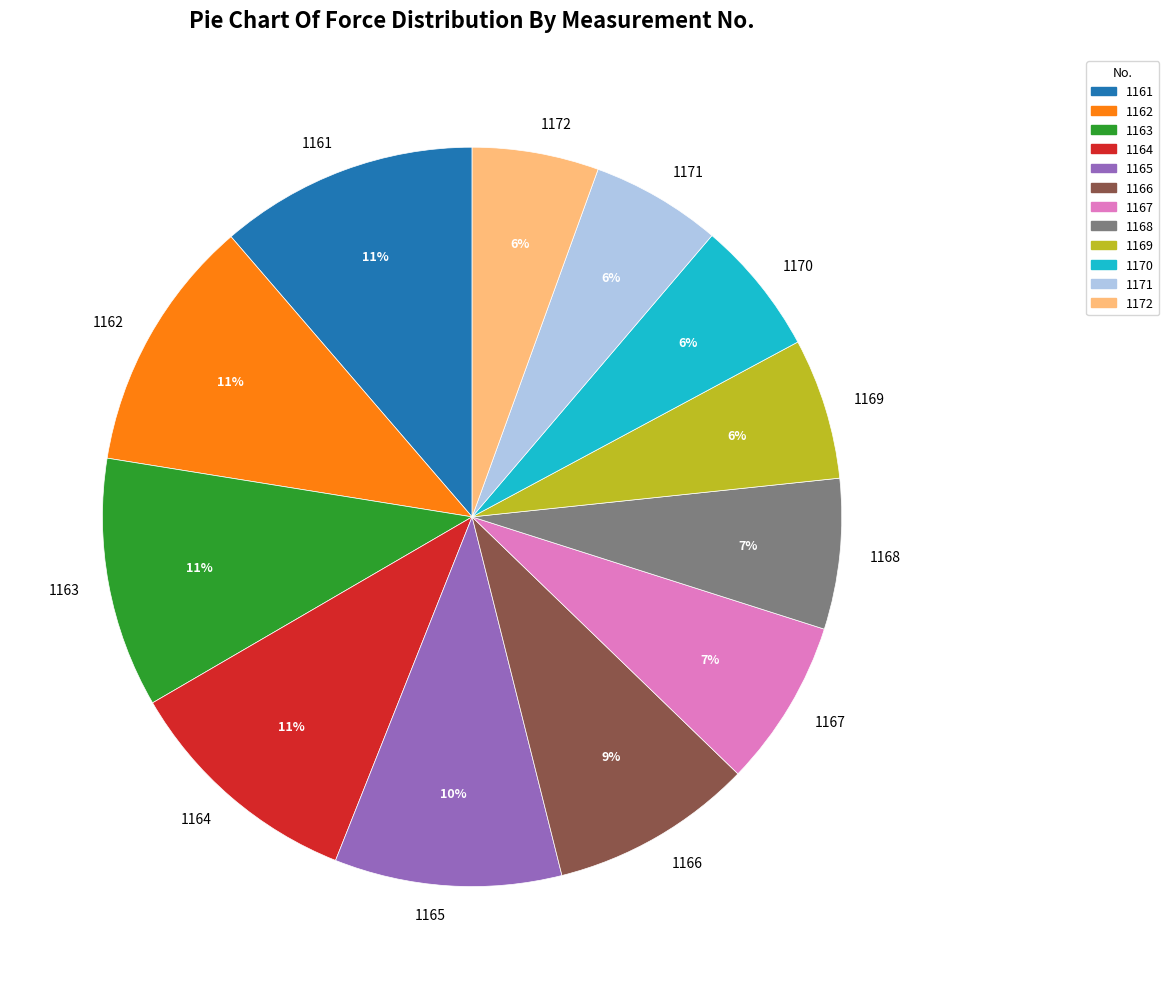

What percentage is the 1164 slice, to the nearest percent?

11%